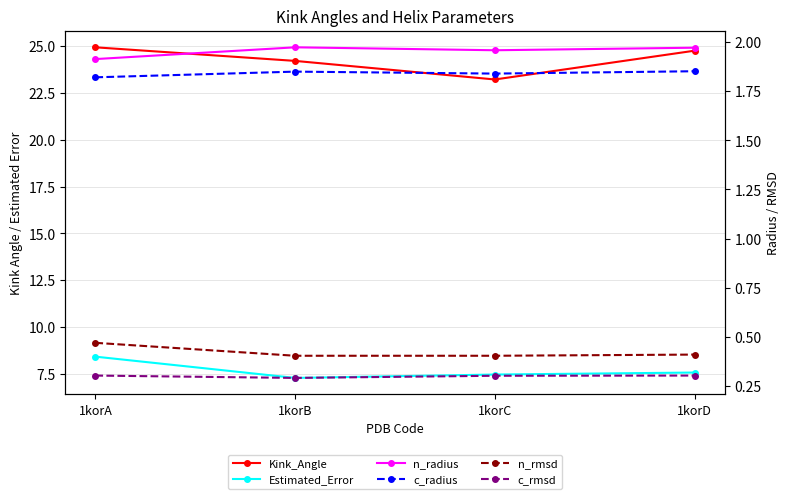

The value of Kink_Angle at 1korC is 23.2. True or false?

True